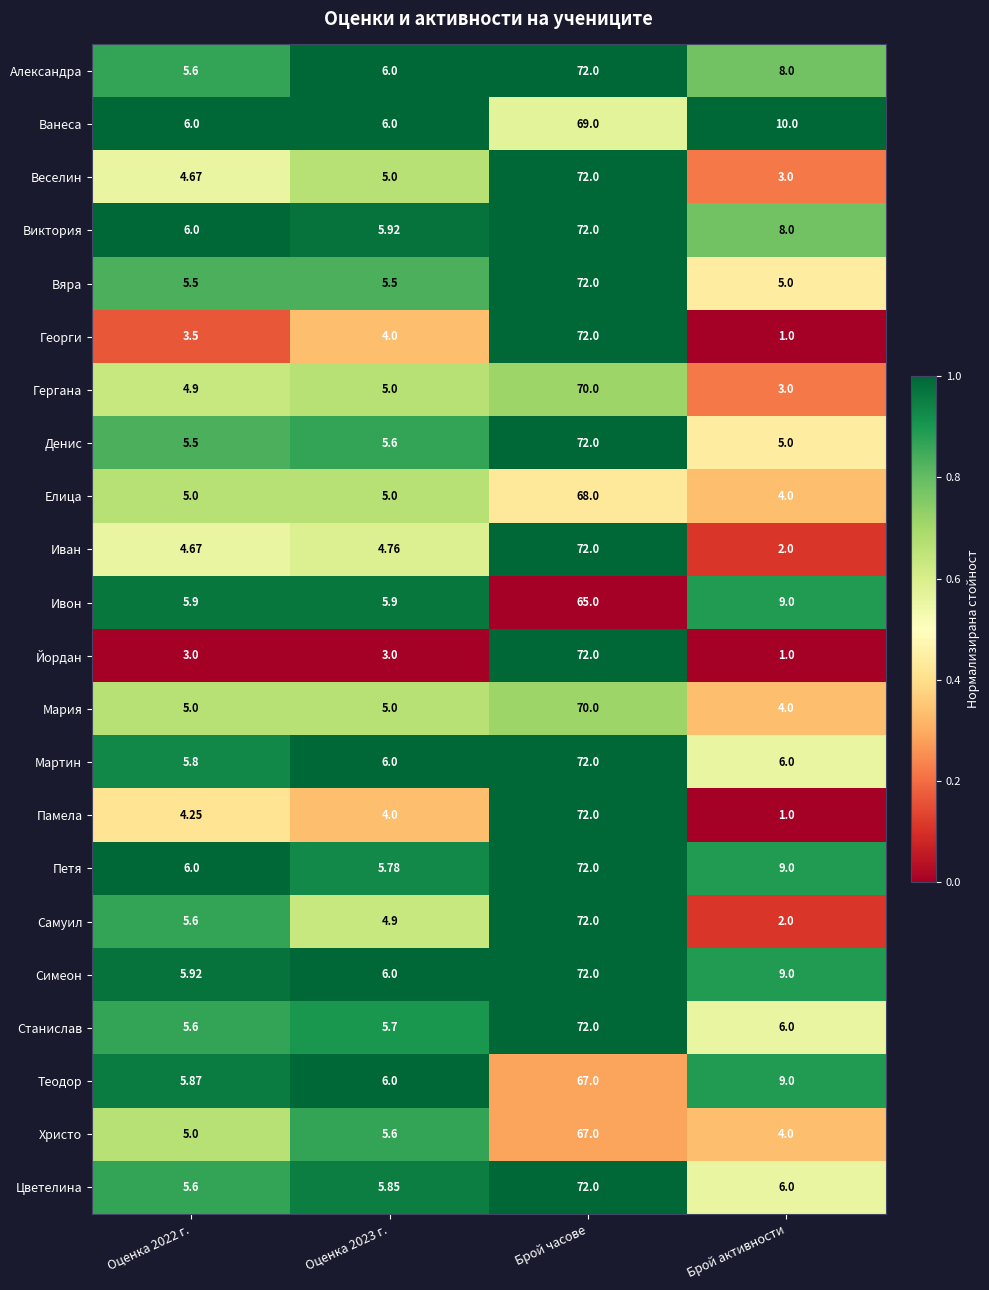

Which series has the largest total across all categories?

Симеон